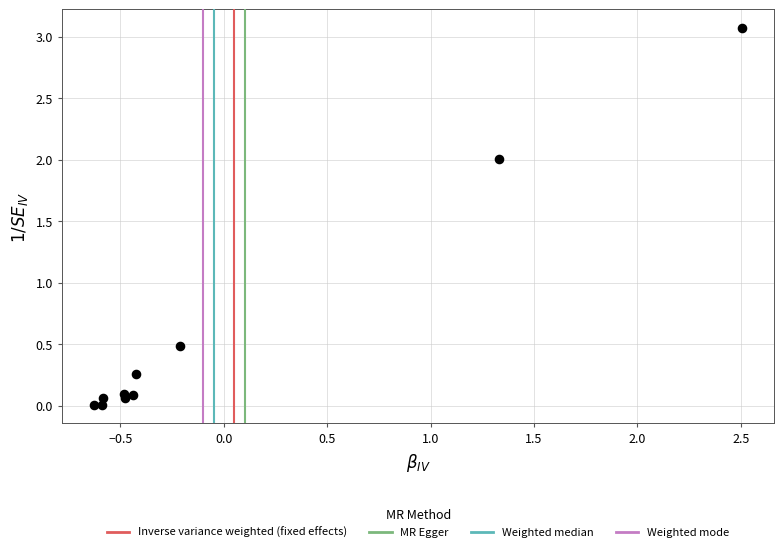

What Y value in the scatter plot is closest to 1?

0.5